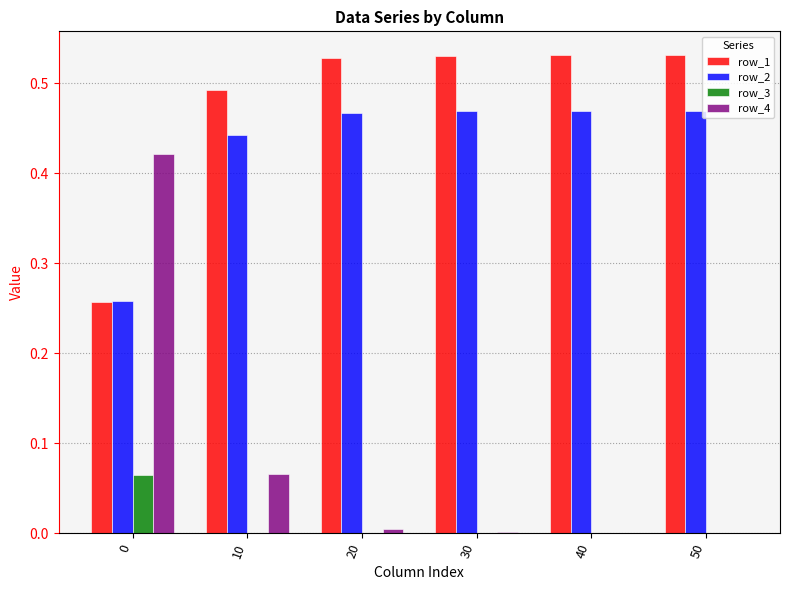

Which series changed the most between 0 and 40?

row_4